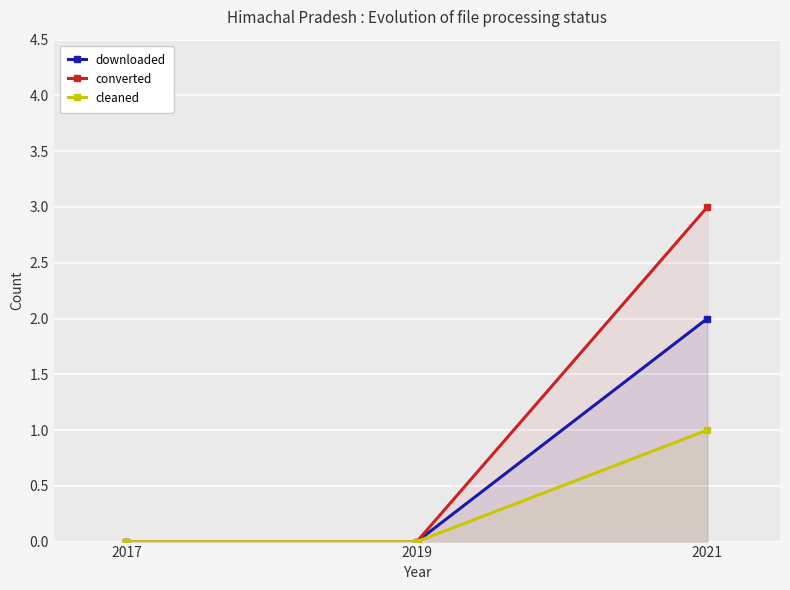

Which series has the largest total across all categories?

converted